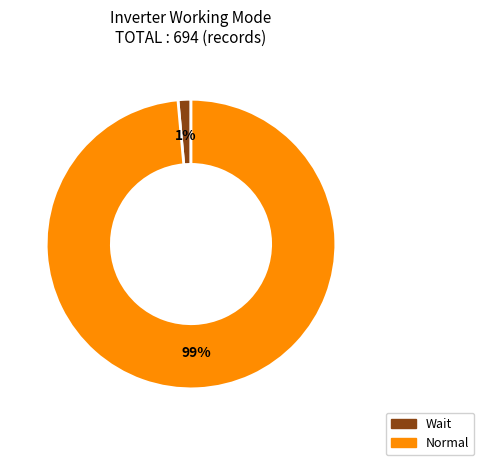

Between Normal and Wait, which is larger?

Normal